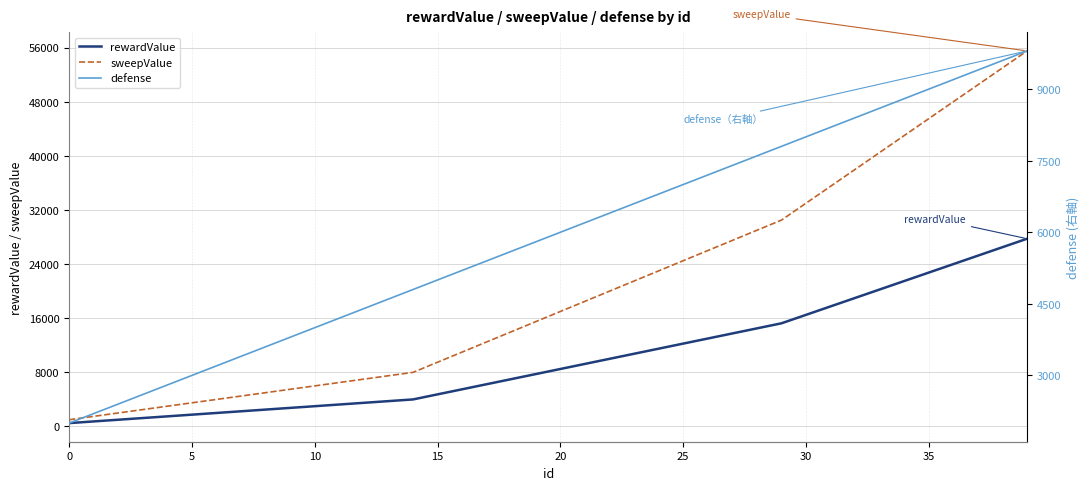

True or false: sweepValue has a value of 50890 at 28.

False